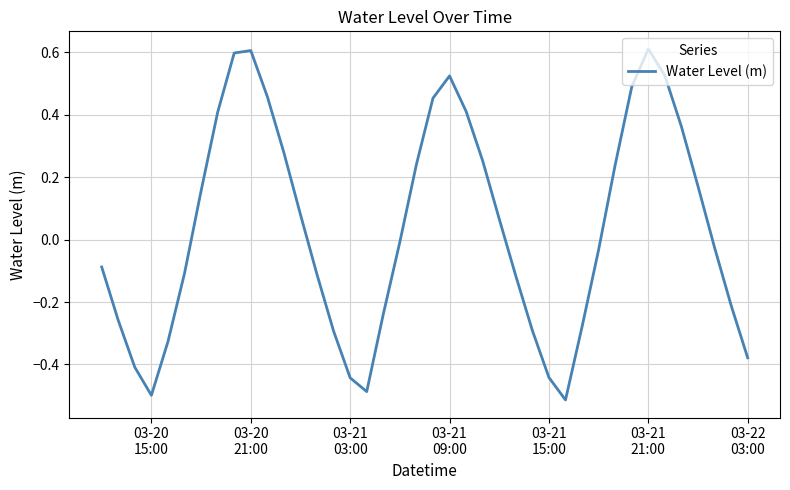

What is the difference between the second highest and minimum values?

1.1